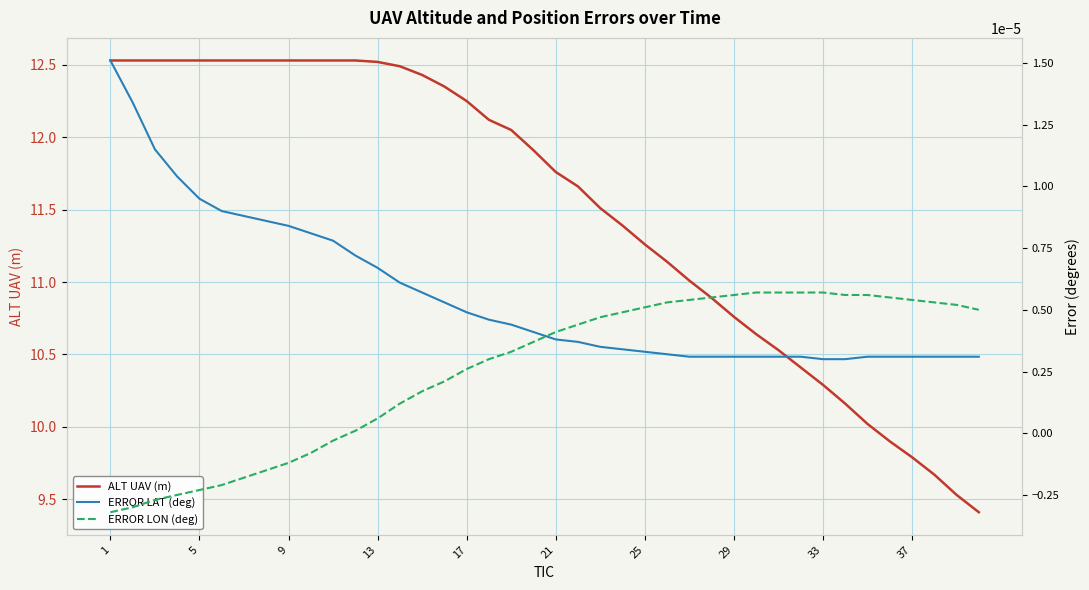

Reading right to left, extract all data points from this chart.

ALT UAV (m): 9.4	9.5	9.7	9.8	9.9	10.0	10.2	10.3	10.4	10.5	10.6	10.8	10.9	11.0	11.1	11.3	11.4	11.5	11.7	11.8	11.9	12.1	12.1	12.2	12.3	12.4	12.5	12.5	12.5	12.5	12.5	12.5	12.5	12.5	12.5	12.5	12.5	12.5	12.5	12.5
ERROR LAT (deg): 0.0	0.0	0.0	0.0	0.0	0.0	0.0	0.0	0.0	0.0	0.0	0.0	0.0	0.0	0.0	0.0	0.0	0.0	0.0	0.0	0.0	0.0	0.0	0.0	0.0	0.0	0.0	0.0	0.0	0.0	0.0	0.0	0.0	0.0	0.0	0.0	0.0	0.0	0.0	0.0
ERROR LON (deg): 0.0	0.0	0.0	0.0	0.0	0.0	0.0	0.0	0.0	0.0	0.0	0.0	0.0	0.0	0.0	0.0	0.0	0.0	0.0	0.0	0.0	0.0	0.0	0.0	0.0	0.0	0.0	0.0	0.0	-0.0	-0.0	-0.0	-0.0	-0.0	-0.0	-0.0	-0.0	-0.0	-0.0	-0.0